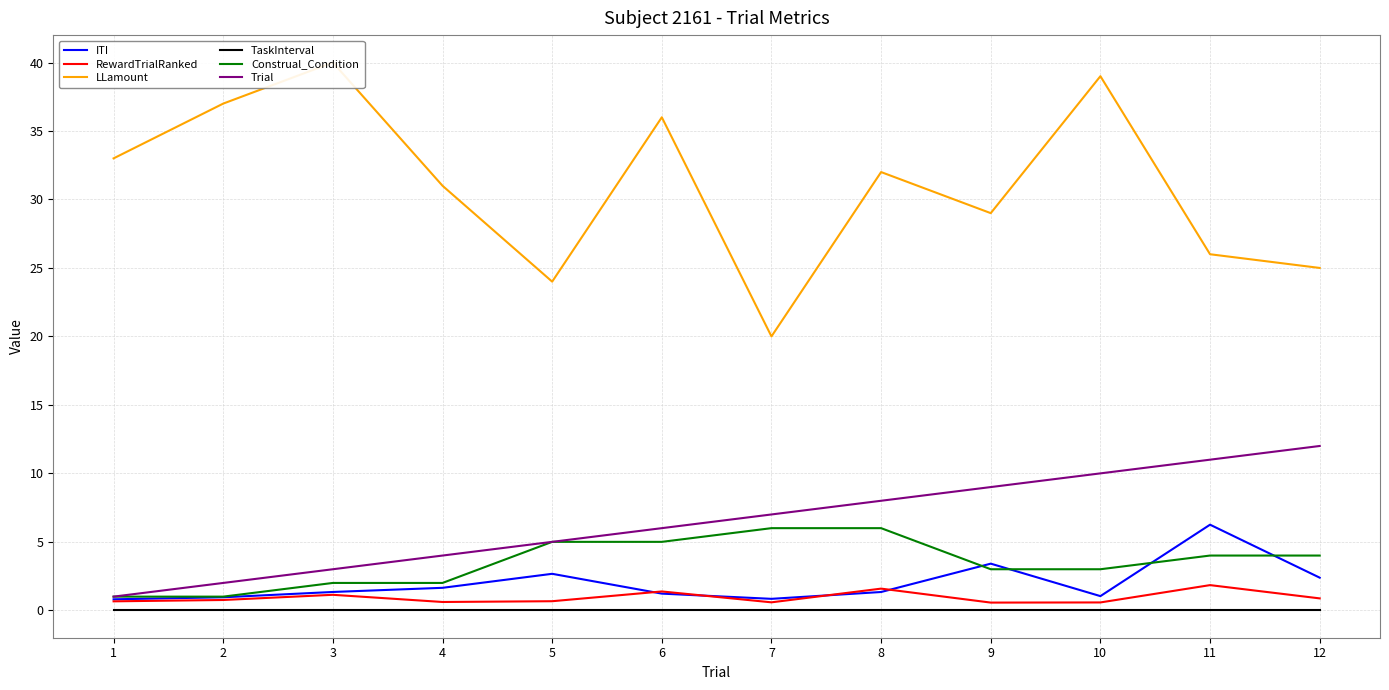

Which series ends up on top after the final intersection of ITI and RewardTrialRanked?

ITI